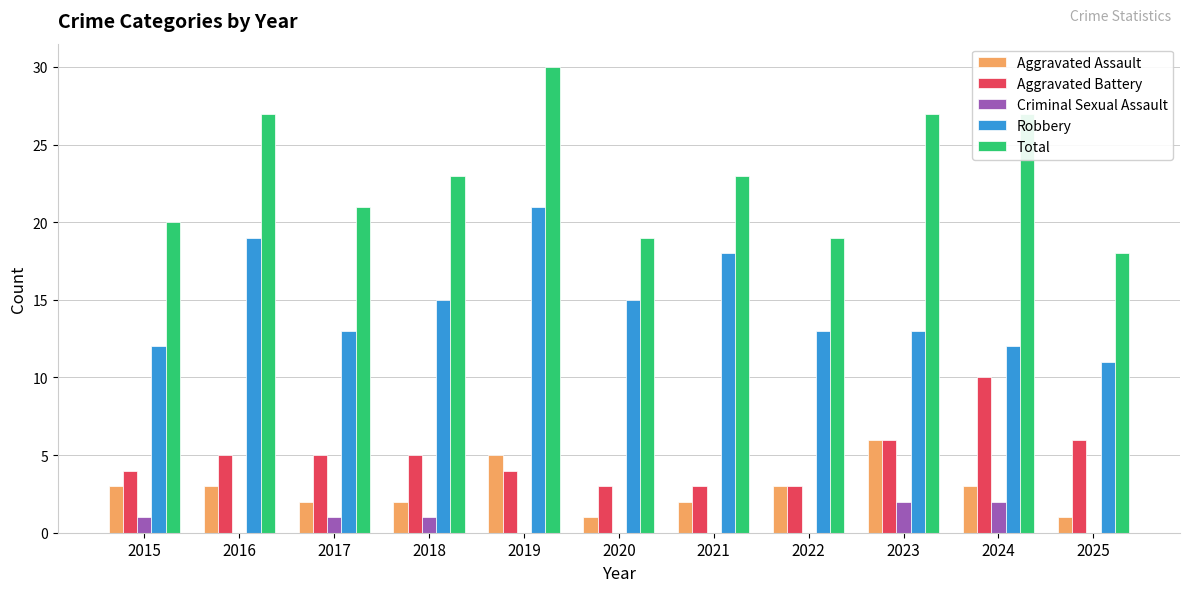

Are the bars grouped side by side (vs. stacked)?

Yes